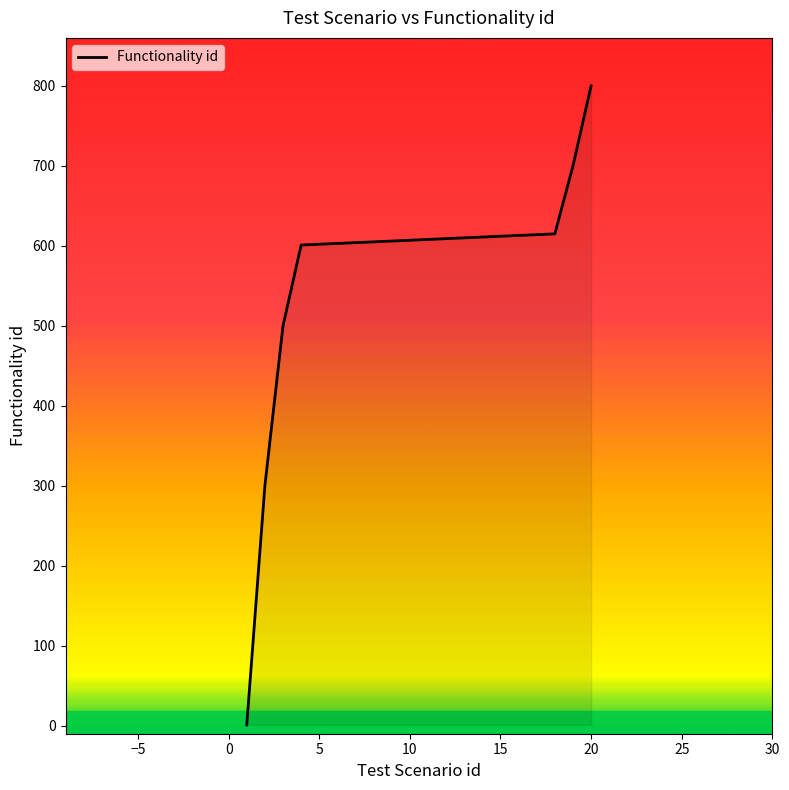

What is the difference between the maximum and minimum values?

799